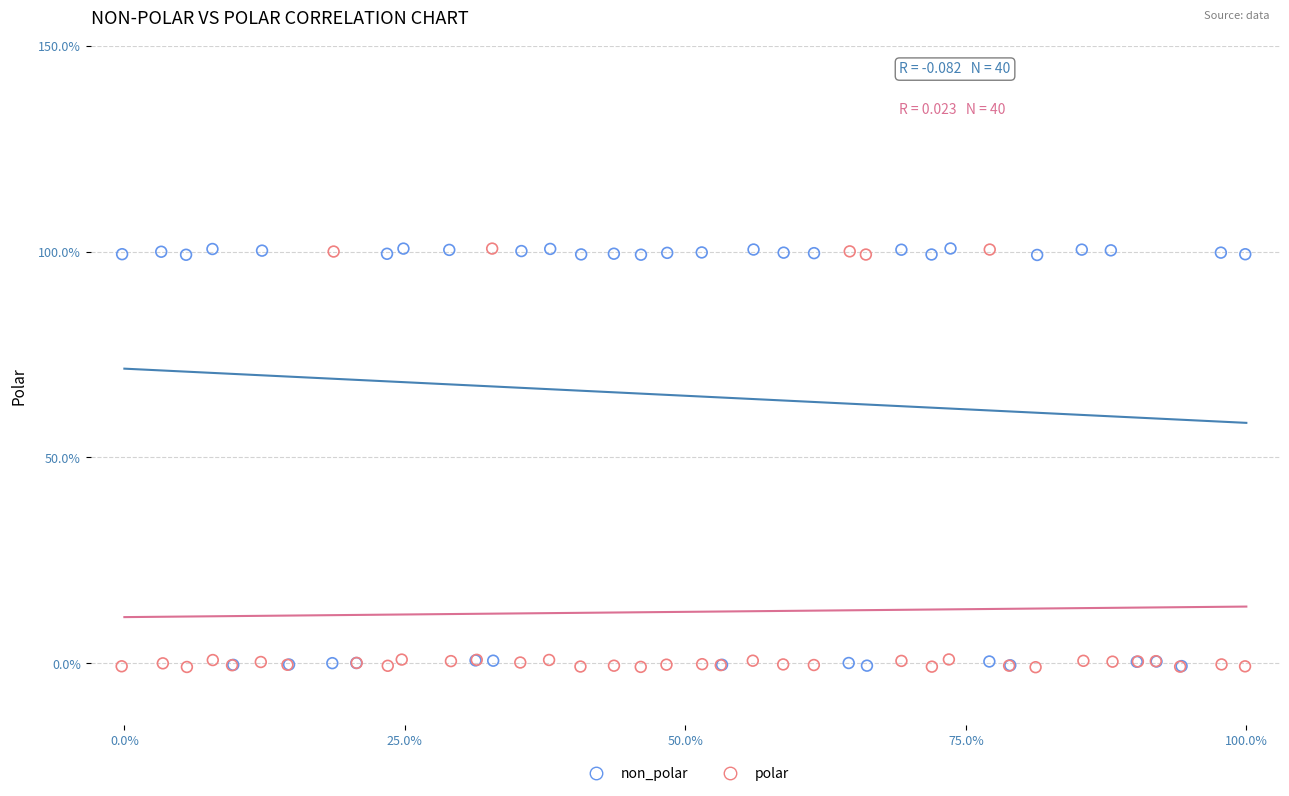

What are all the series names shown in the legend?

non_polar, polar